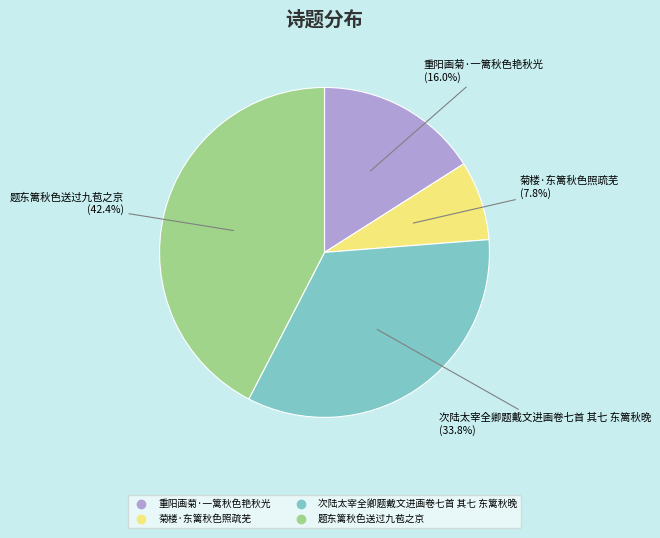

Which category has the smallest portion of the pie?

菊楼·东篱秋色照疏芜